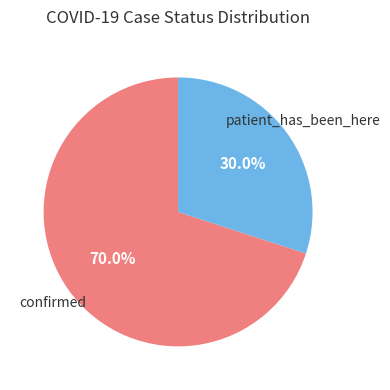

How many segments does this pie chart have?

2